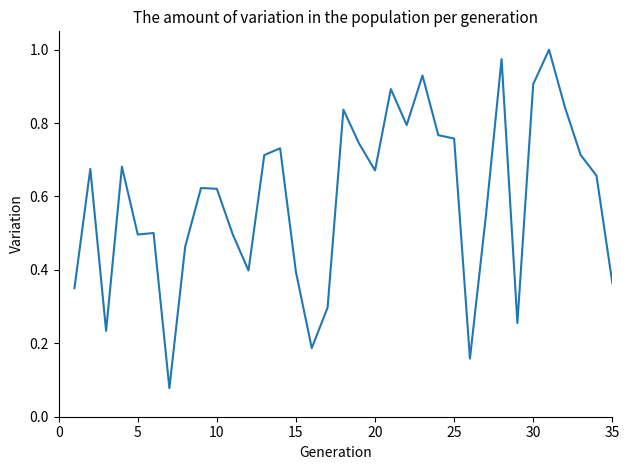

The chart shows a value of 0.5 at 5. True or false?

True